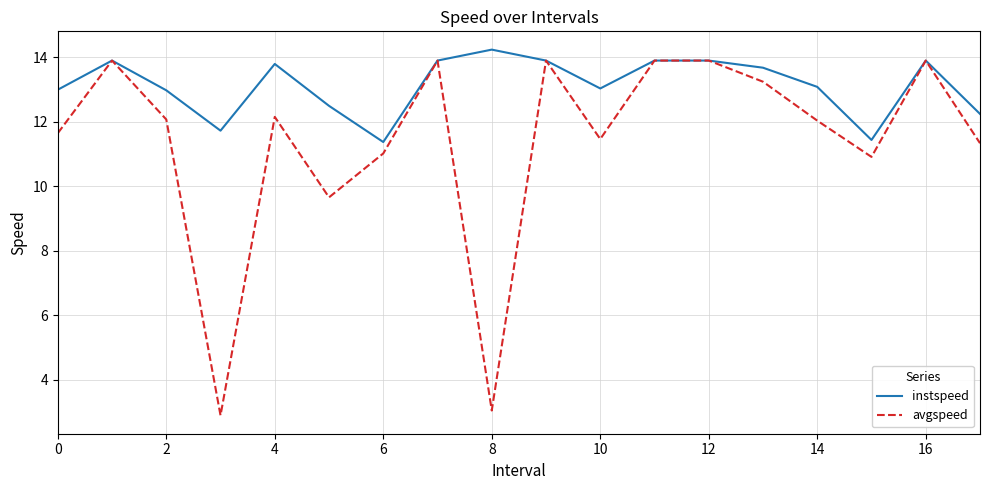

What is the lowest value of the avgspeed series?

2.9